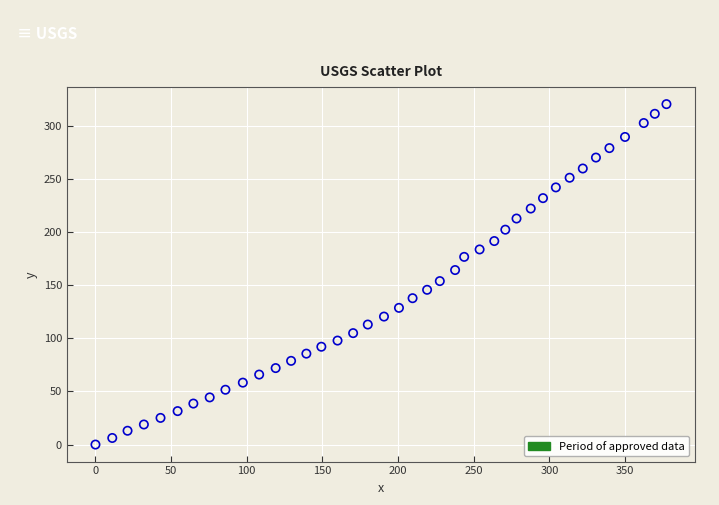

What is the range of Y values (max minus min)?

320.5